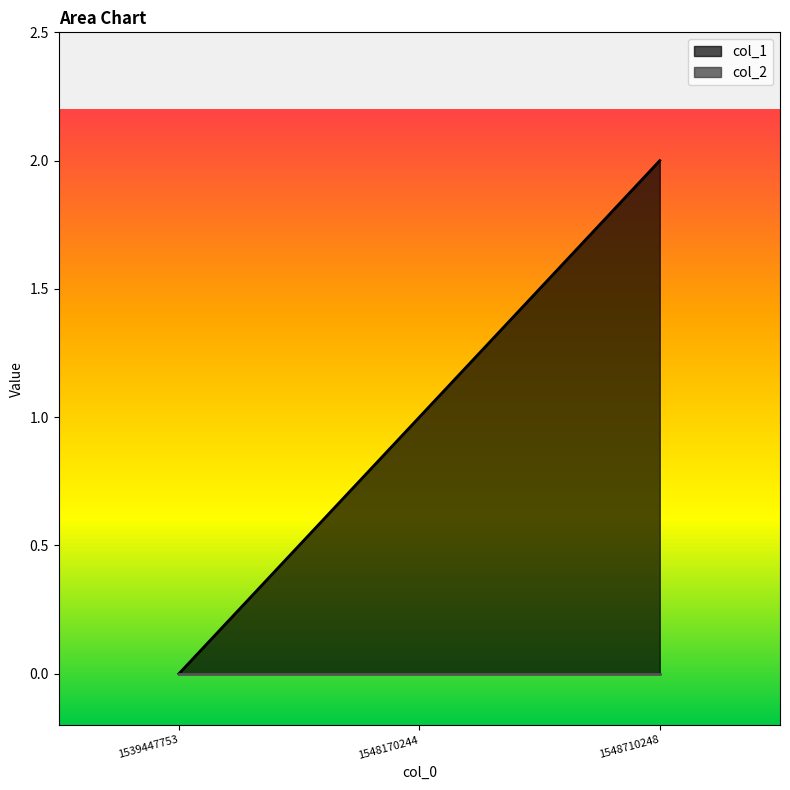

Which category has the highest value across all series?

1548710248